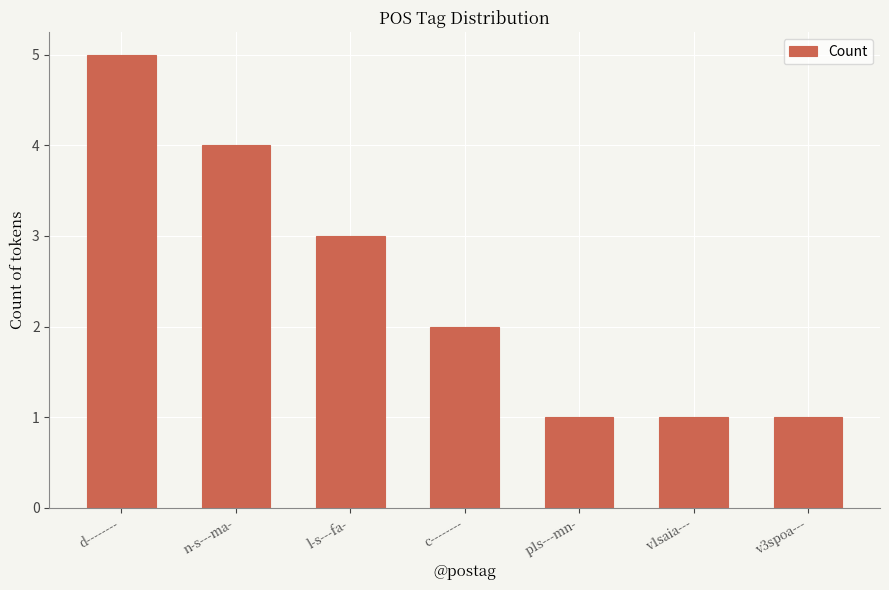

True or false: the data shows 5 at d--------.

True